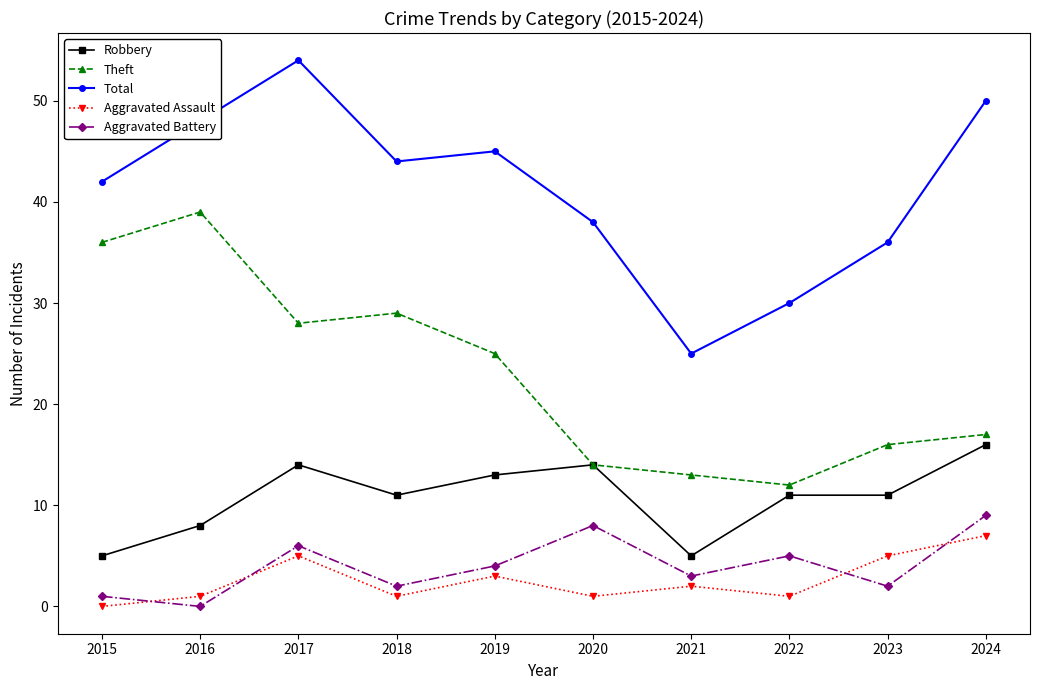

True or false: Total has more than 0 interior local peaks.

True